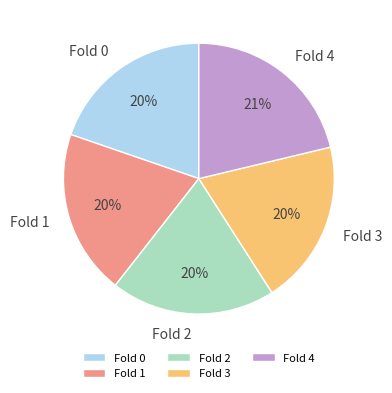

Do Fold 1 and Fold 4 together represent more than half of the pie?

No